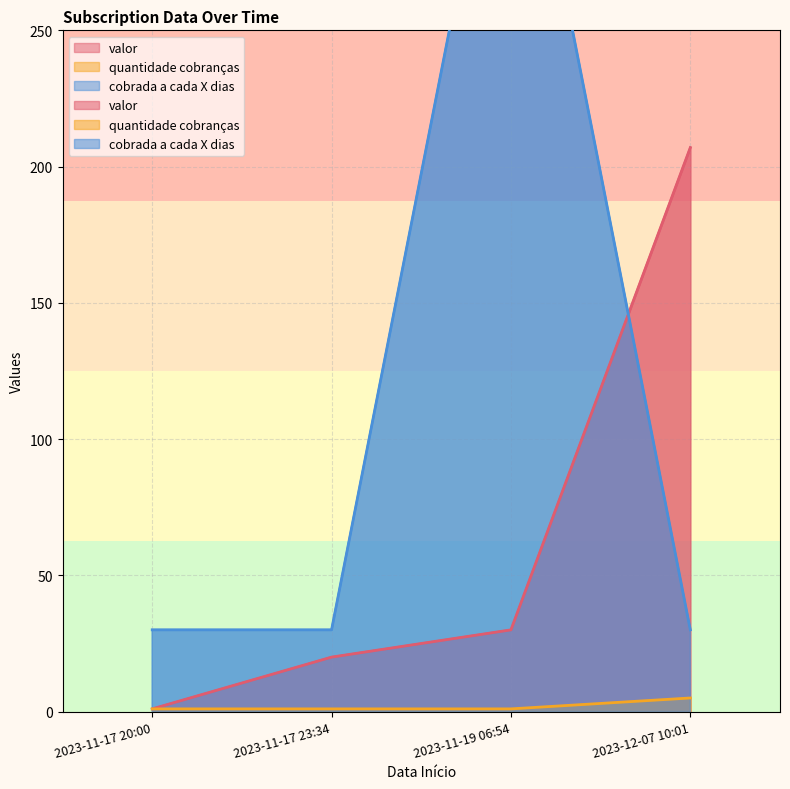

How many distinct data groups are displayed?

3